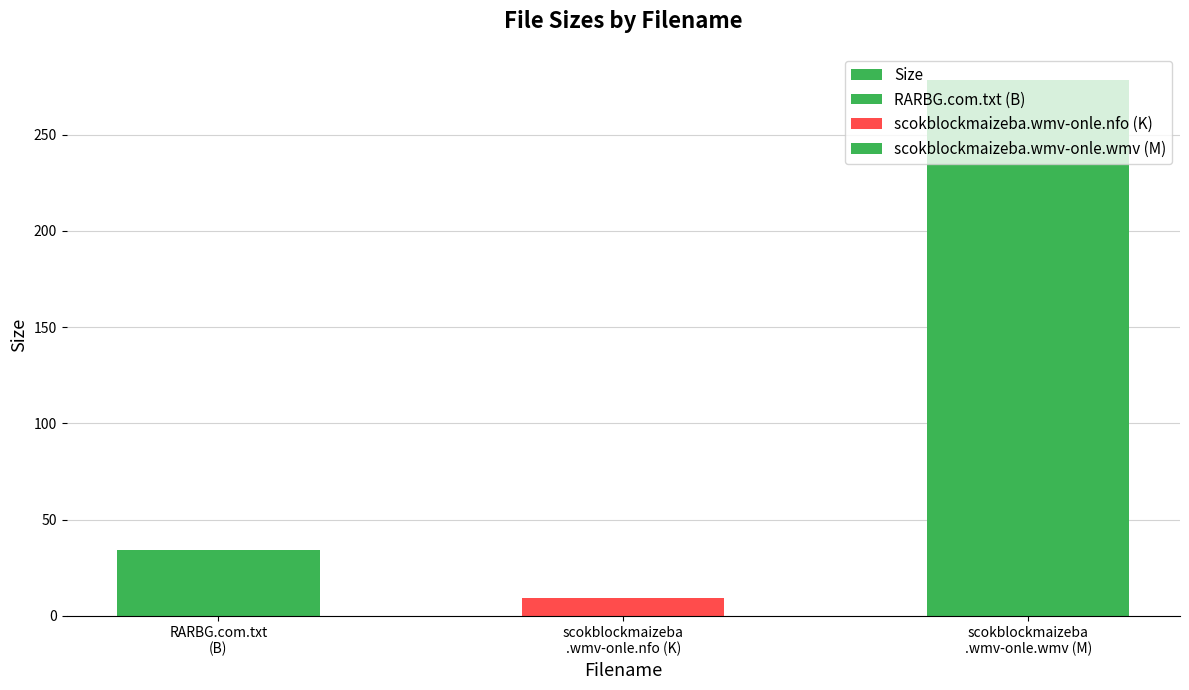

What is the minimum value shown in the chart?

9.4